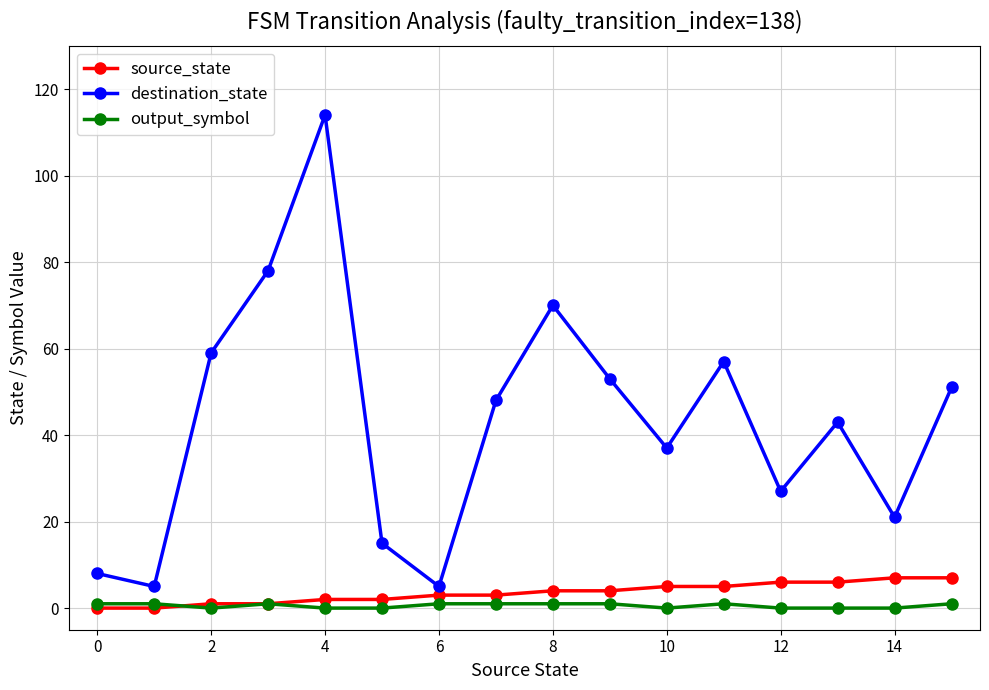

What is the difference between the maximum and minimum values in the destination_state series?

109